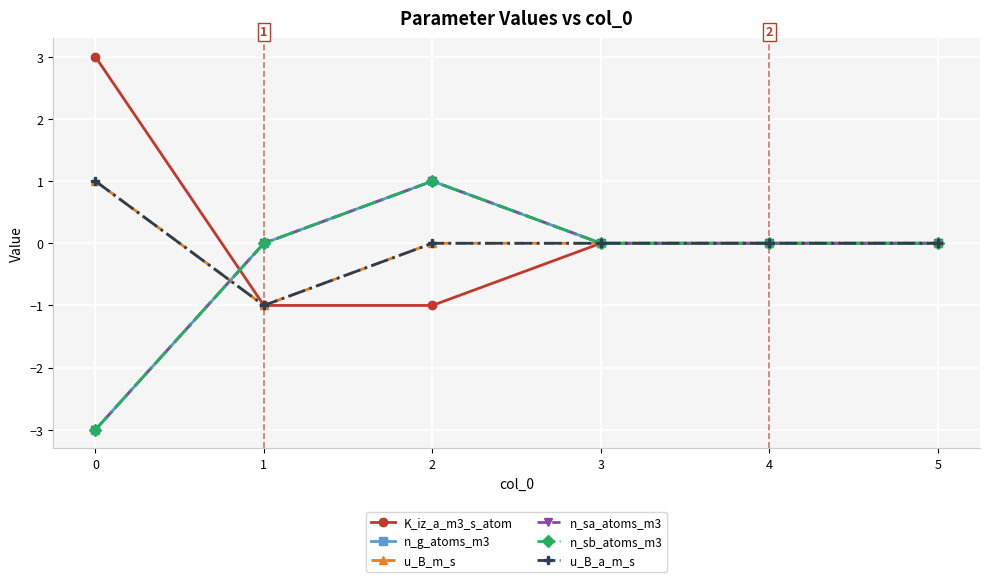

The value of n_sa_atoms_m3 at 2 is 1. True or false?

True